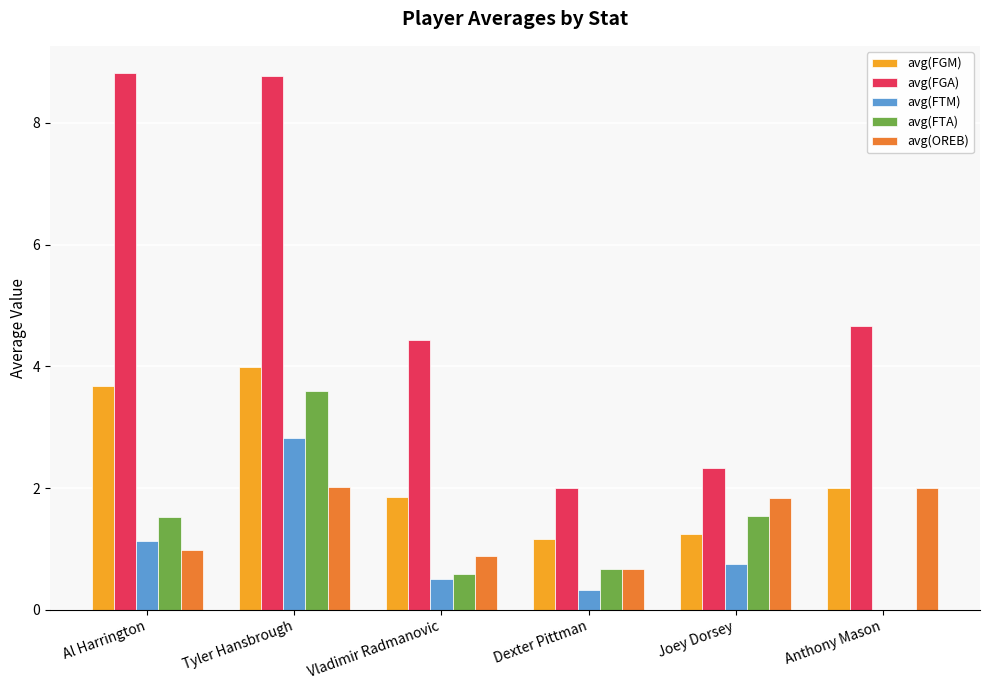

Between Tyler Hansbrough and Joey Dorsey, which series saw the biggest shift?

avg(FGA)